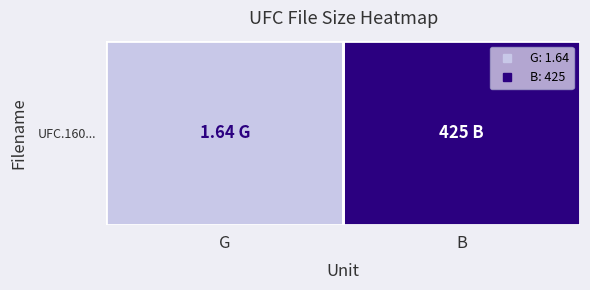

Which has a higher value, B or G?

B